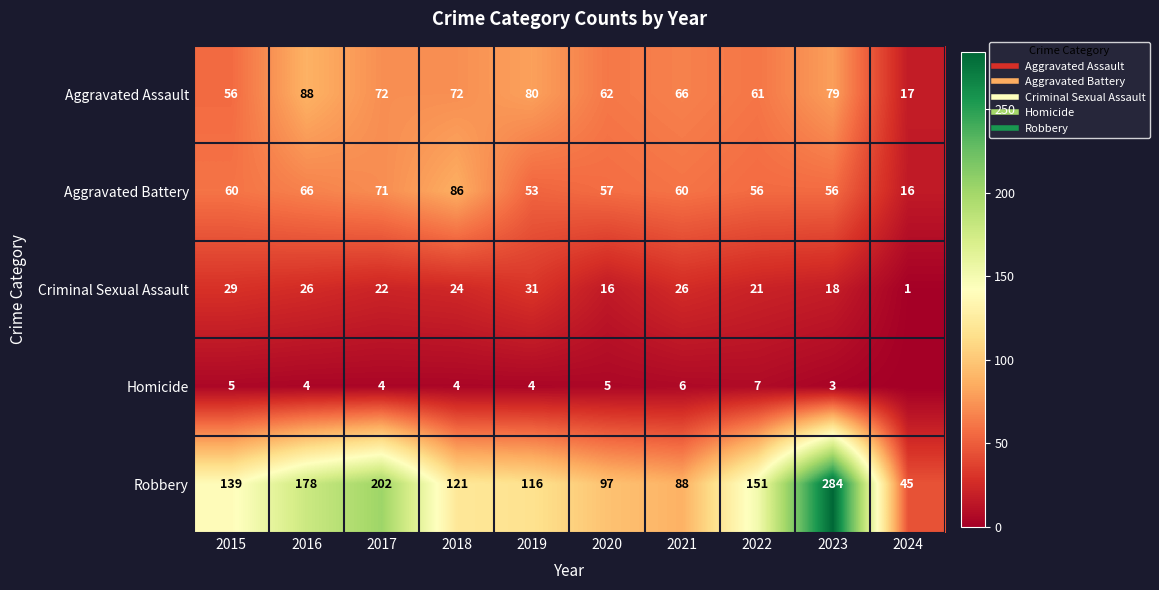

Which label corresponds to the smallest value in the chart?

2024